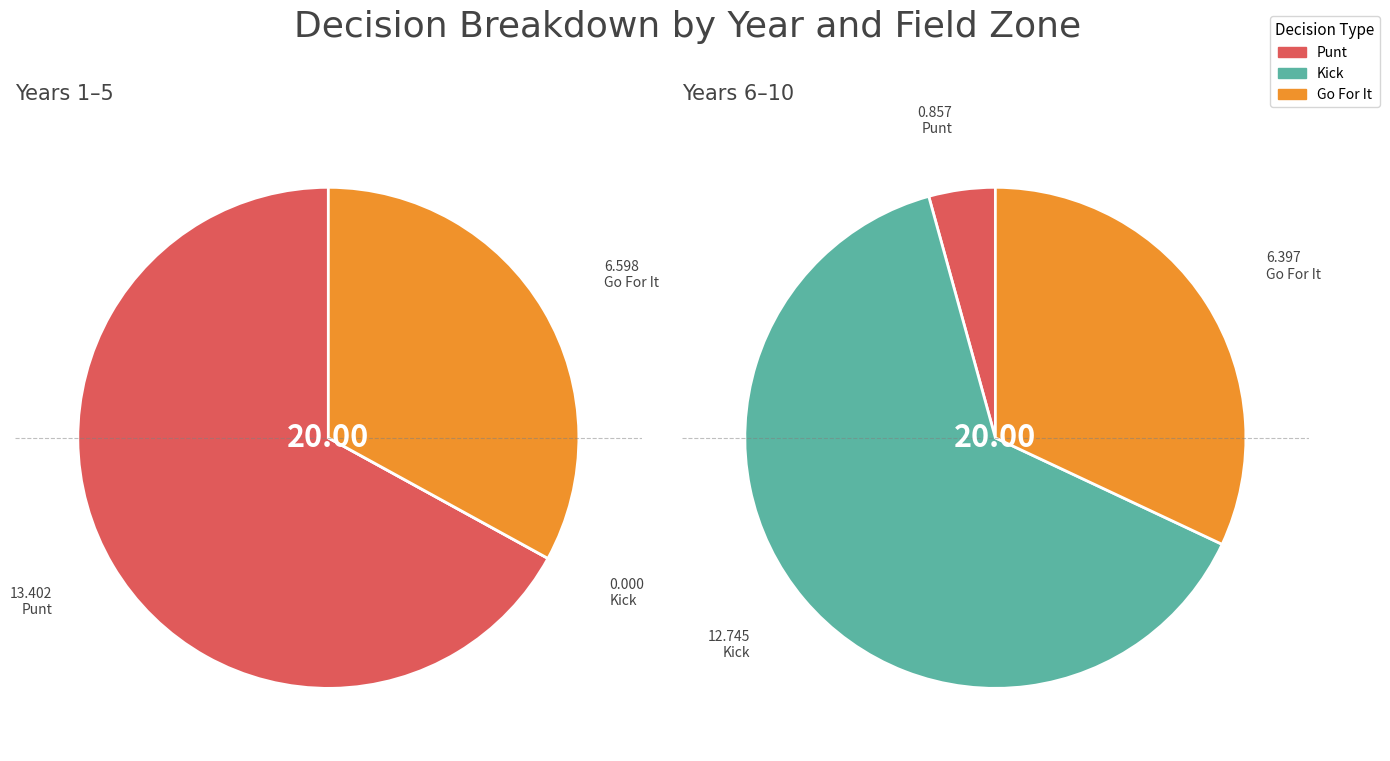

What percentage is NOT represented by 7?

85.4%